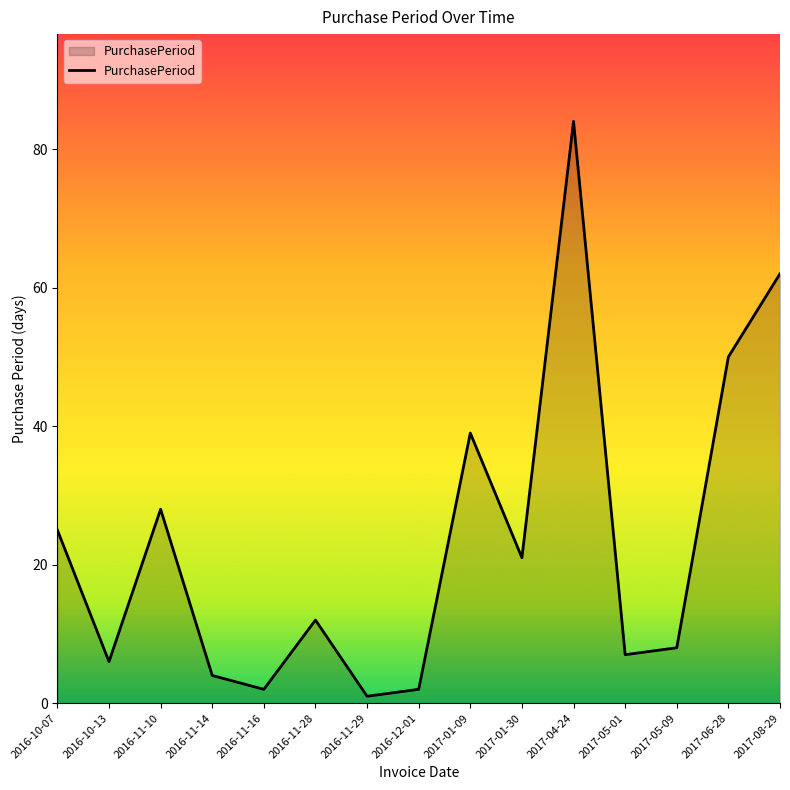

At which category does the chart reach its peak across all series?

2017-04-24